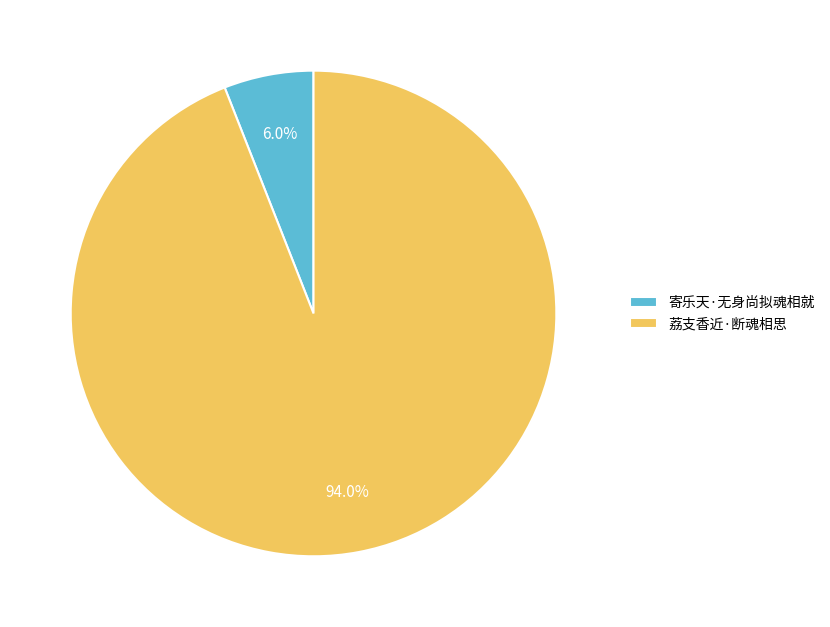

To the nearest percent, what is the combined percentage of 寄乐天·无身尚拟魂相就 and 荔支香近·断魂相思?

100%